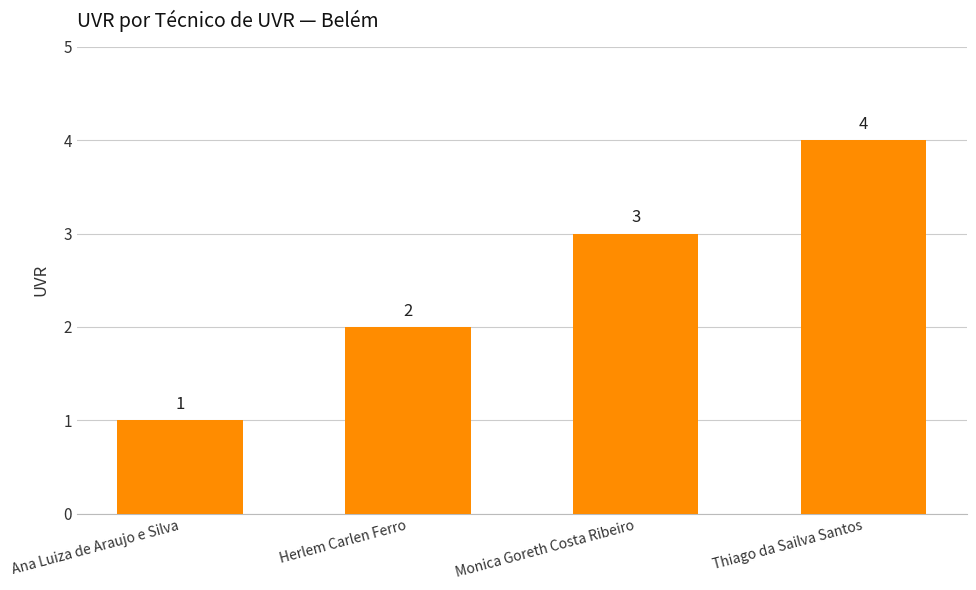

Where is the data nearest to the value 2?

Herlem Carlen Ferro